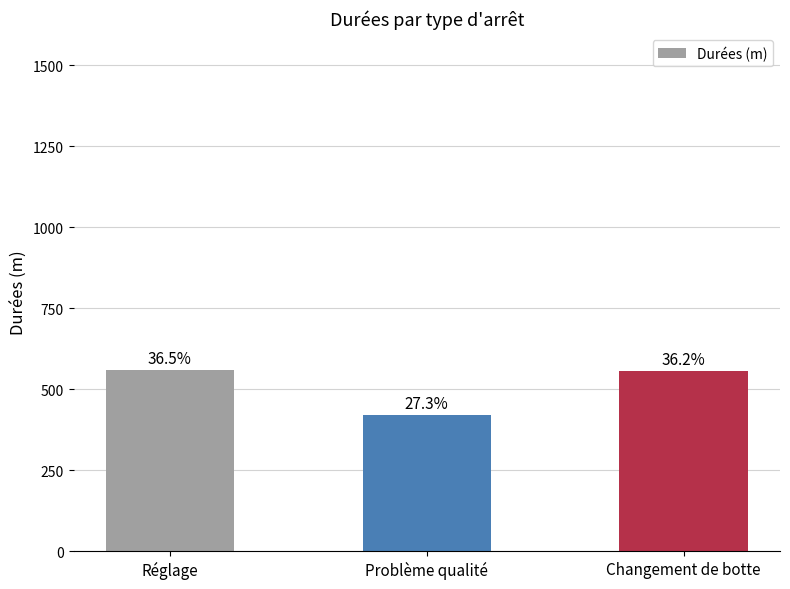

At which label does the data first exceed 556?

Réglage